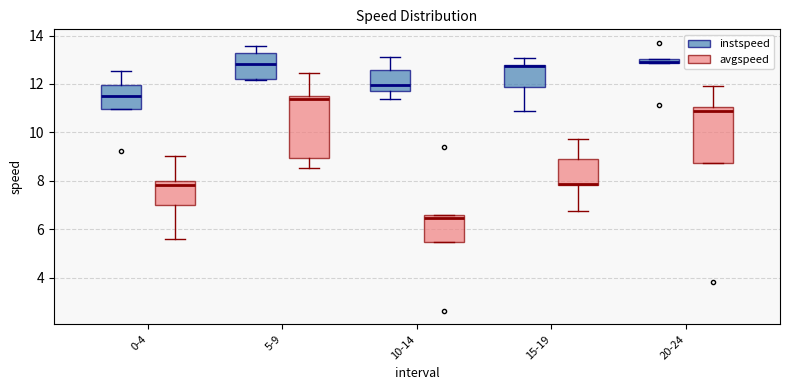

Where is the lower edge of the box for 10-14 (instspeed) on the y-axis? The values are not printed on the chart, so give them approximately, as read against the axis.

11.8